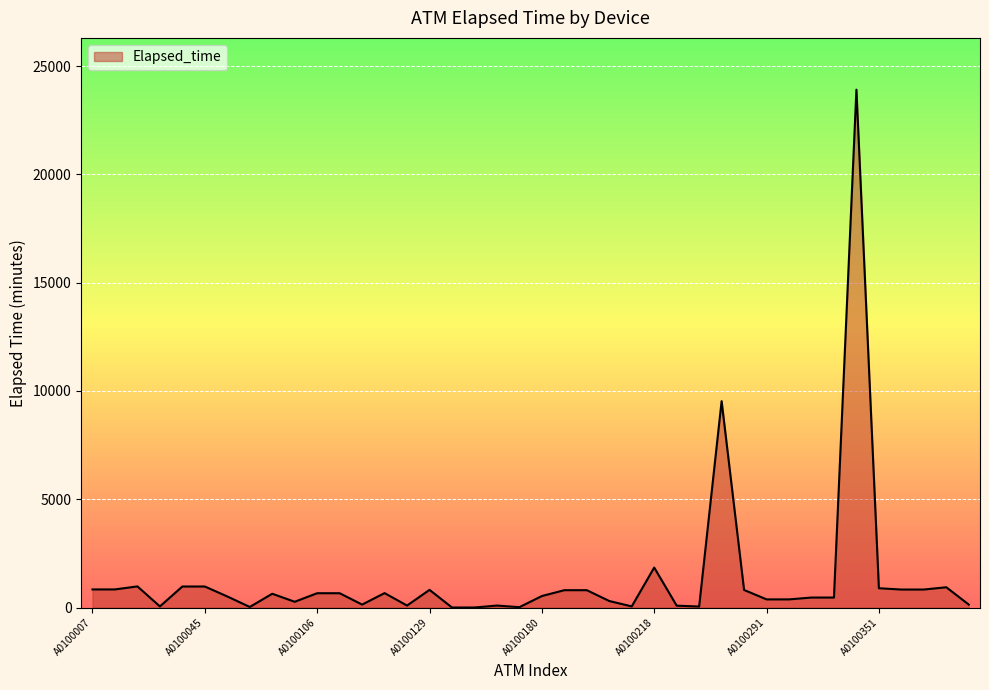

What is the greatest value displayed?

23915